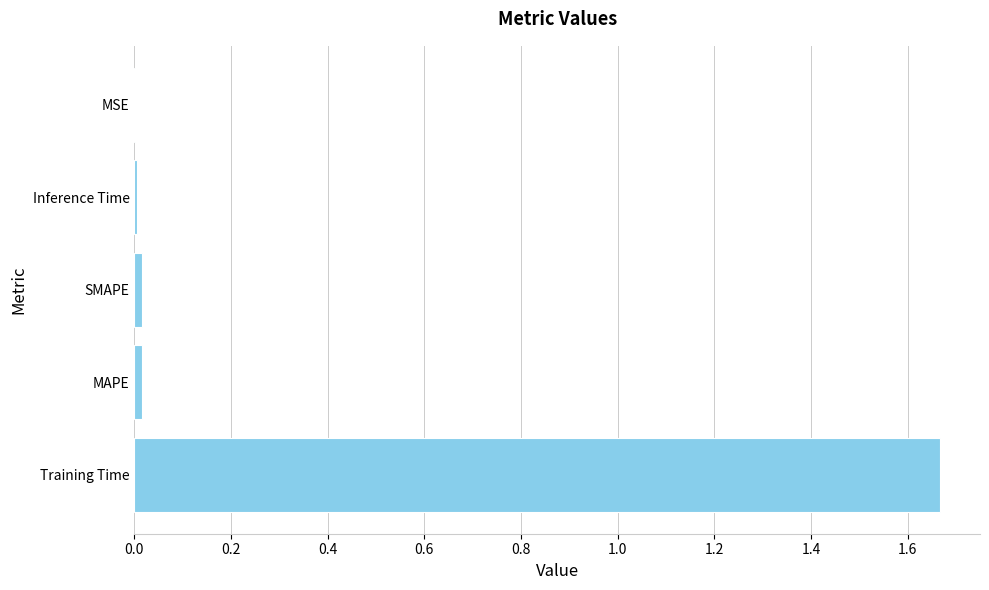

How many categories are shown in the chart?

5